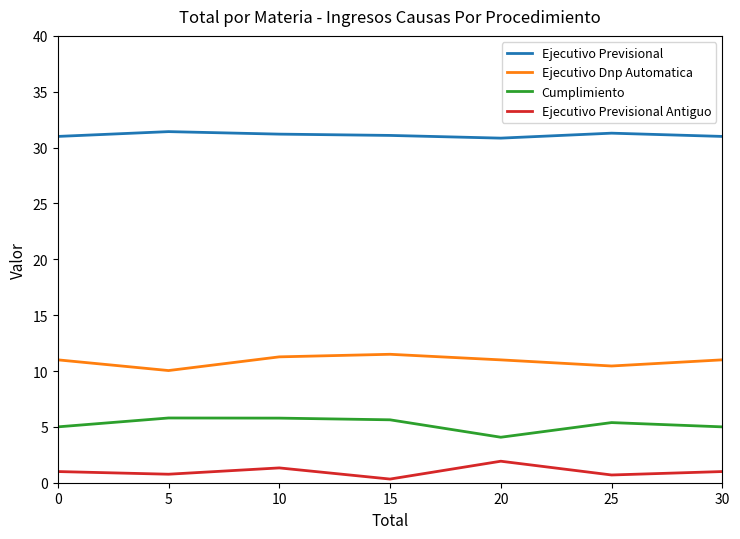

Where is the first local minimum for Ejecutivo Previsional Antiguo?

5